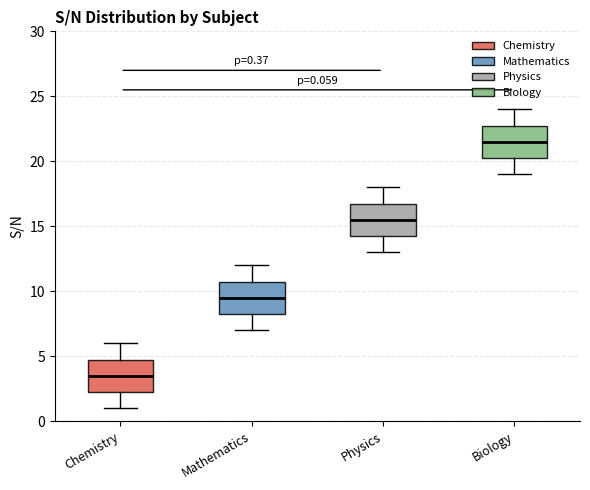

Which box has the lowest median line?

Chemistry